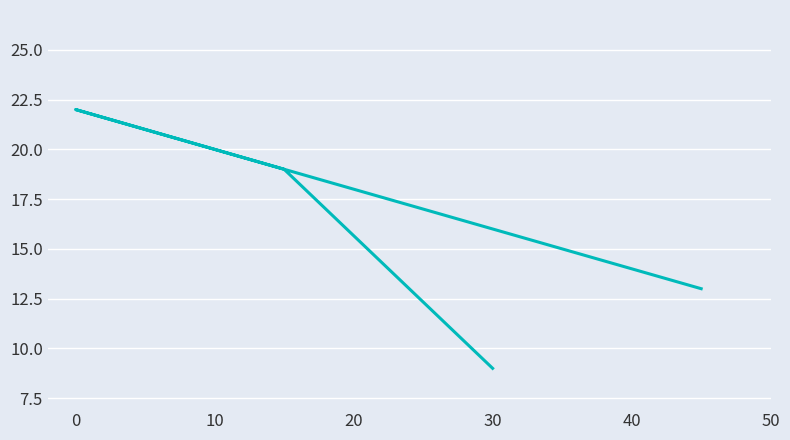

Which has a higher value, 10 or −10?

10